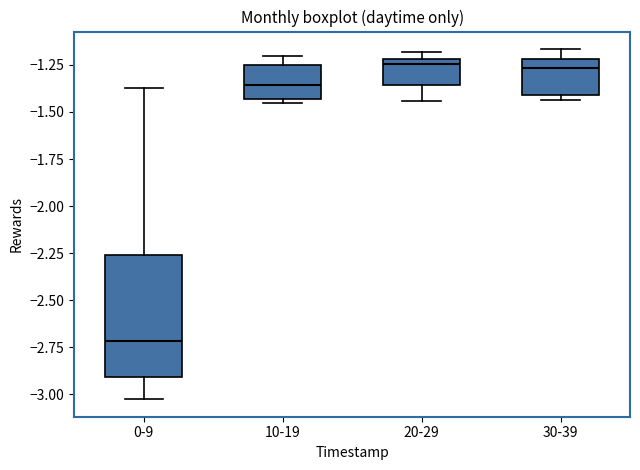

Reading left to right, read every box against the y-axis: the position of its median line, the range the box covers, and the ends of its whiskers. The values are not printed on the chart, so give them approximately, as read against the axis.

0-9: median -2.70, box -2.90 to -2.25, whiskers -3.05 to -1.35
10-19: median -1.35, box -1.45 to -1.25, whiskers -1.45 (just below the box's lower edge) to -1.20
20-29: median -1.25, box -1.35 to -1.20, whiskers -1.45 to -1.20 (just above the box's upper edge)
30-39: median -1.25, box -1.40 to -1.20, whiskers -1.45 to -1.15